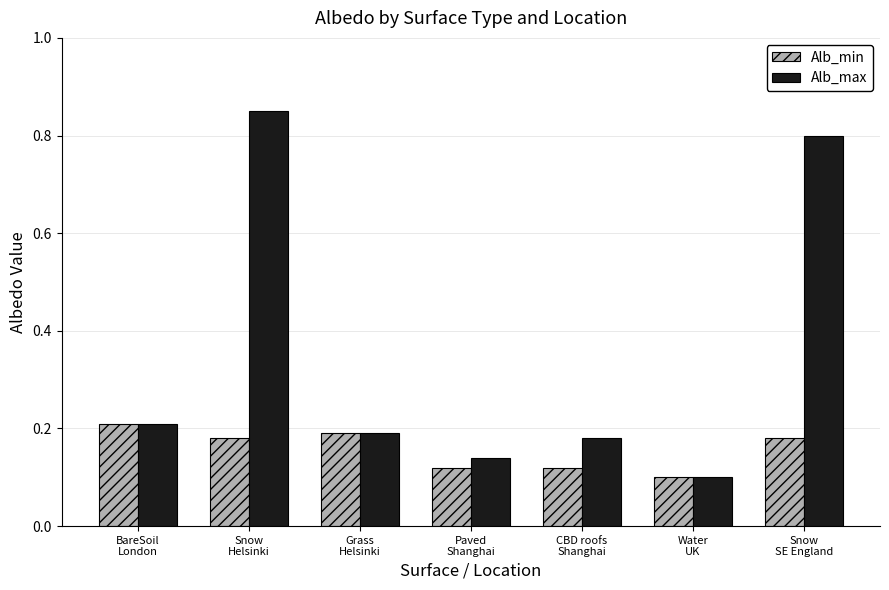

Is the value of Alb_max at Grass
Helsinki greater than the value of Alb_min at Snow
Helsinki?

Yes